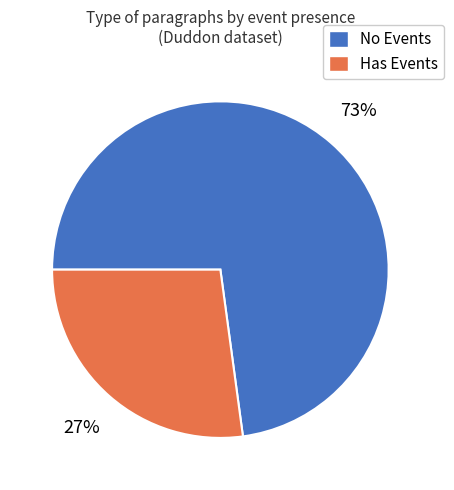

What is the ratio of the value at No Events to the value at Has Events?

2.7